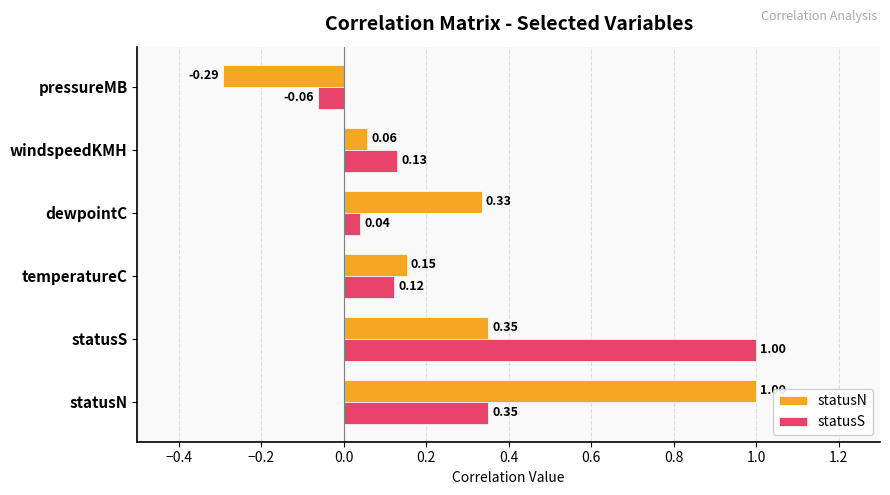

Where is statusS nearest to the value 0?

dewpointC